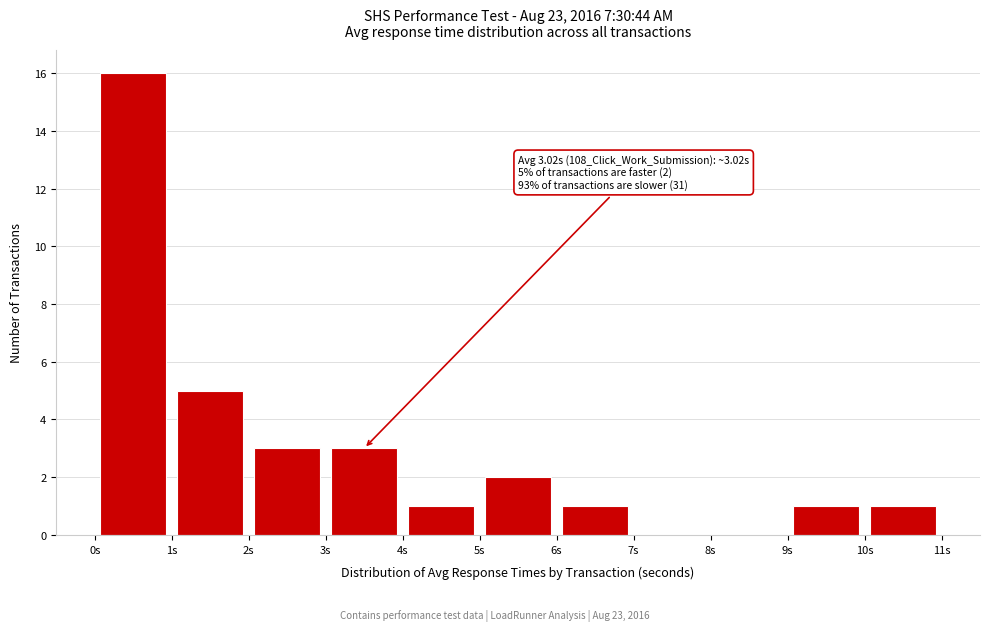

Which range on the x-axis has the tallest bar?

0 to 1